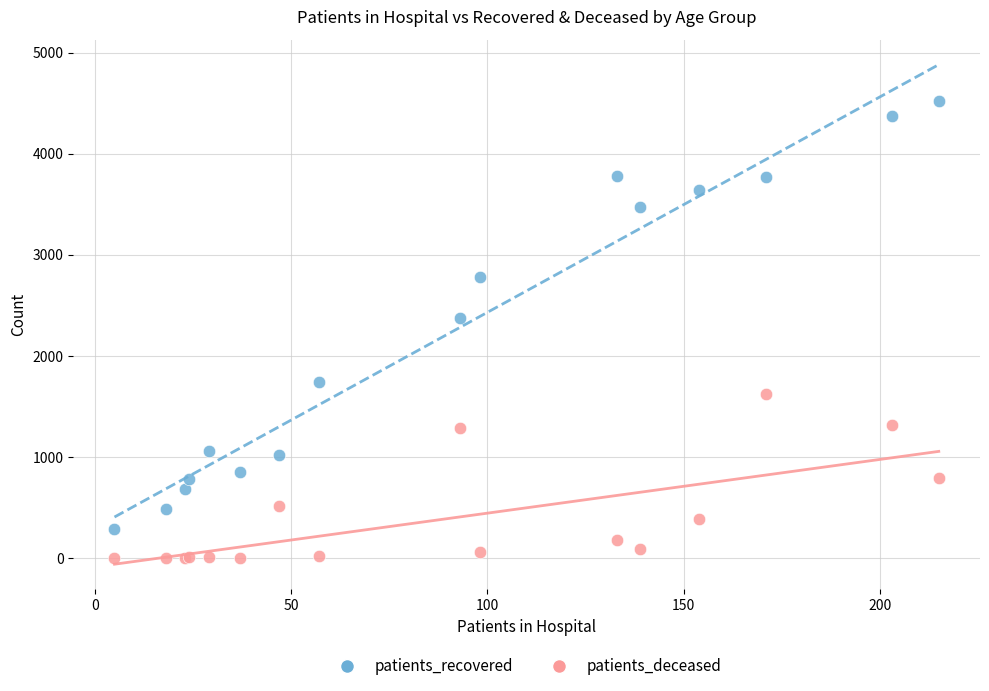

Which series reaches the maximum Y coordinate?

patients_recovered